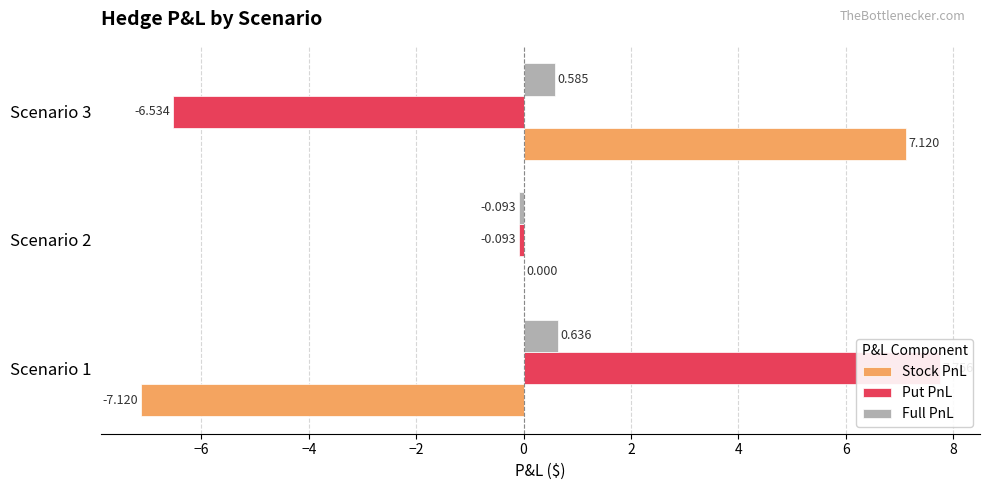

Between Scenario 3 and Scenario 1, which is larger?

Scenario 3